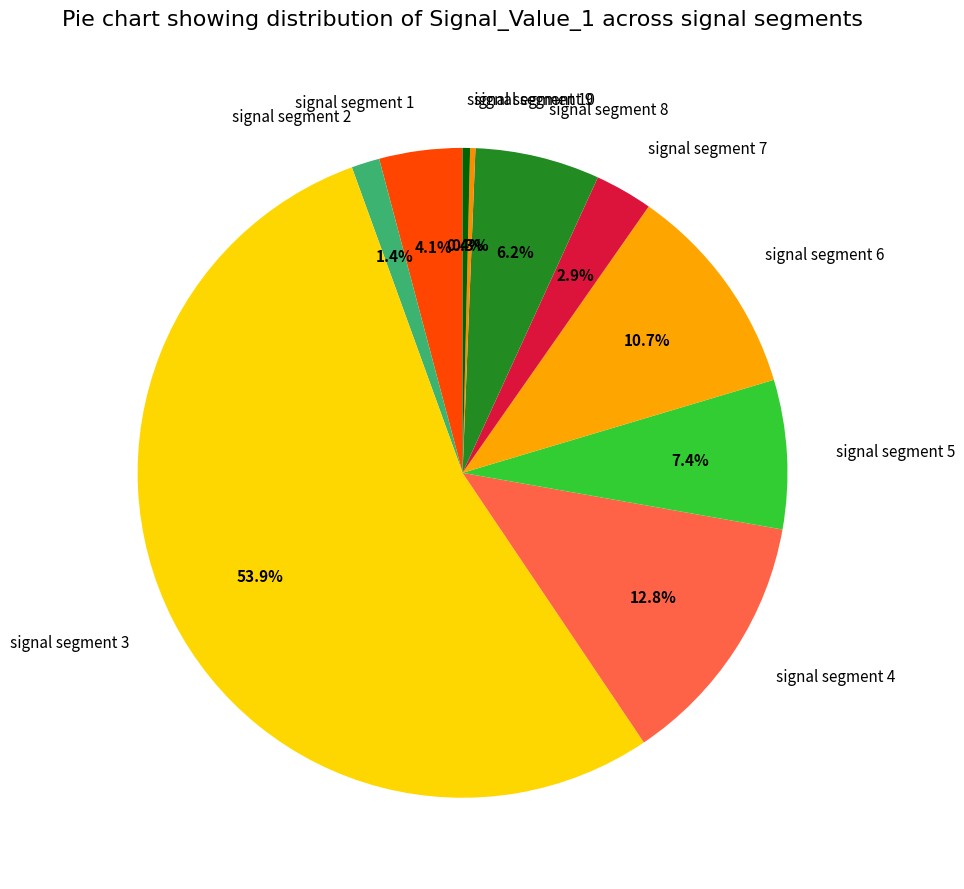

Which has a higher value, signal segment 1 or signal segment 3?

signal segment 3